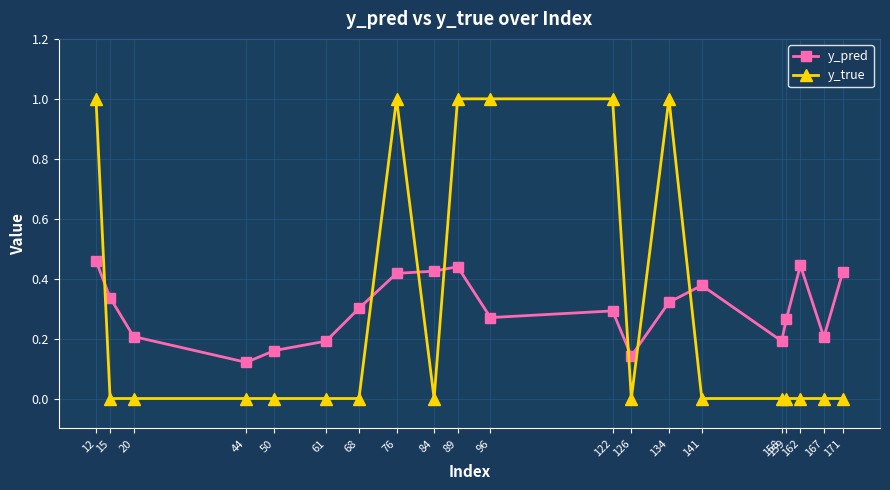

How many lines are shown in the chart?

2